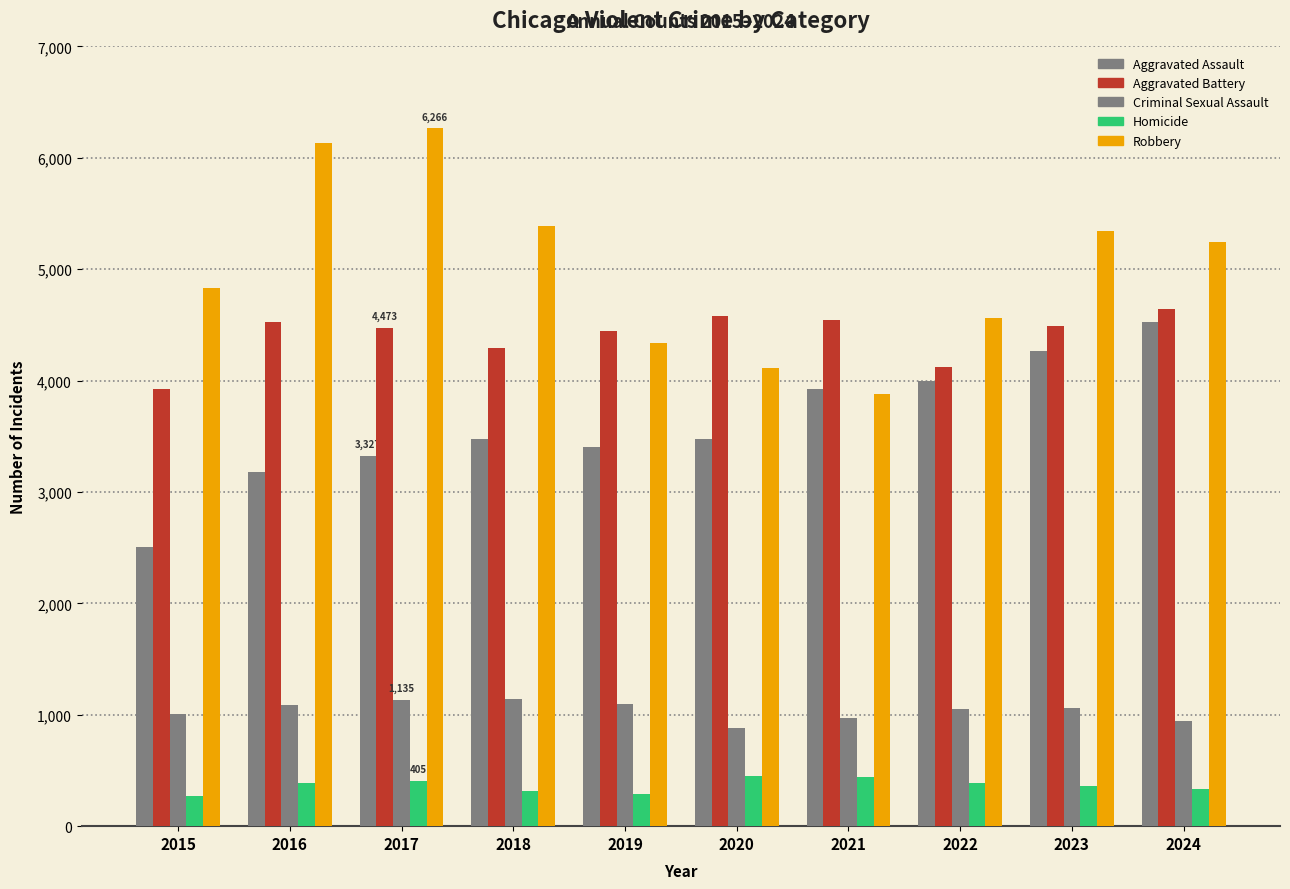

What is the spread (max minus min) of values at 2022?

4168